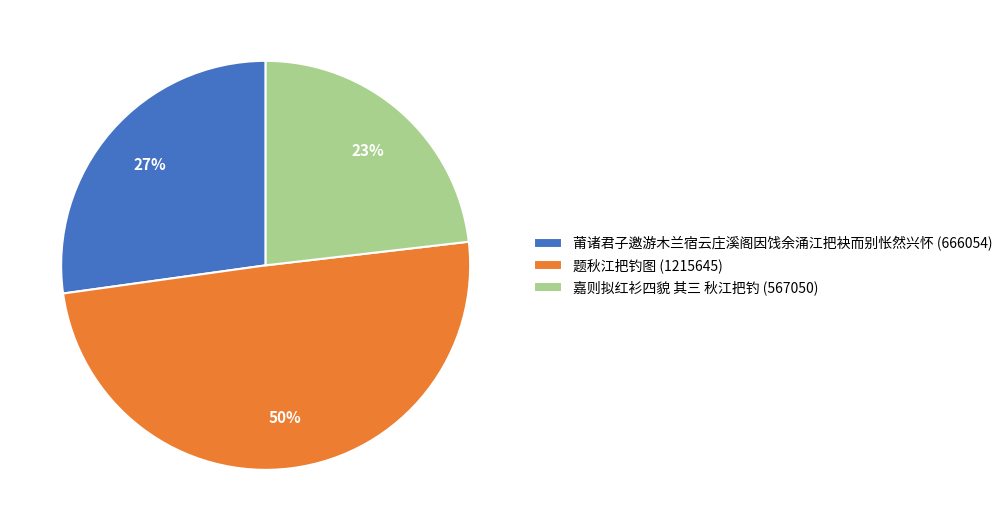

Do 嘉则拟红衫四貌 其三 秋江把钓 (567050) and 题秋江把钓图 (1215645) together represent more than half of the pie?

Yes